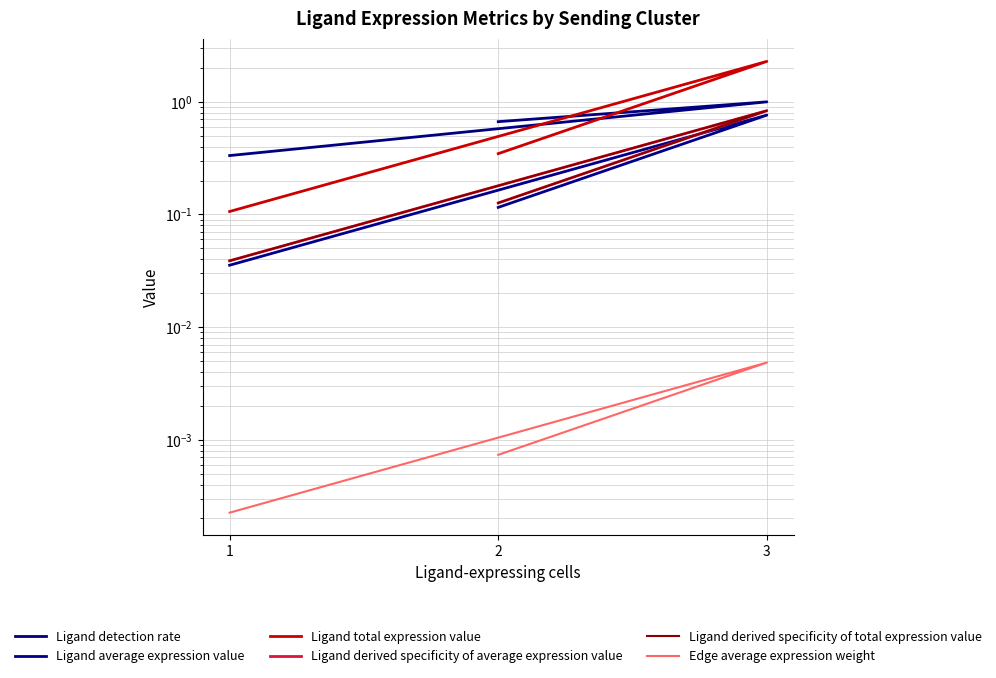

List the labels in order of Edge average expression weight value, smallest first.

1, 2, 3